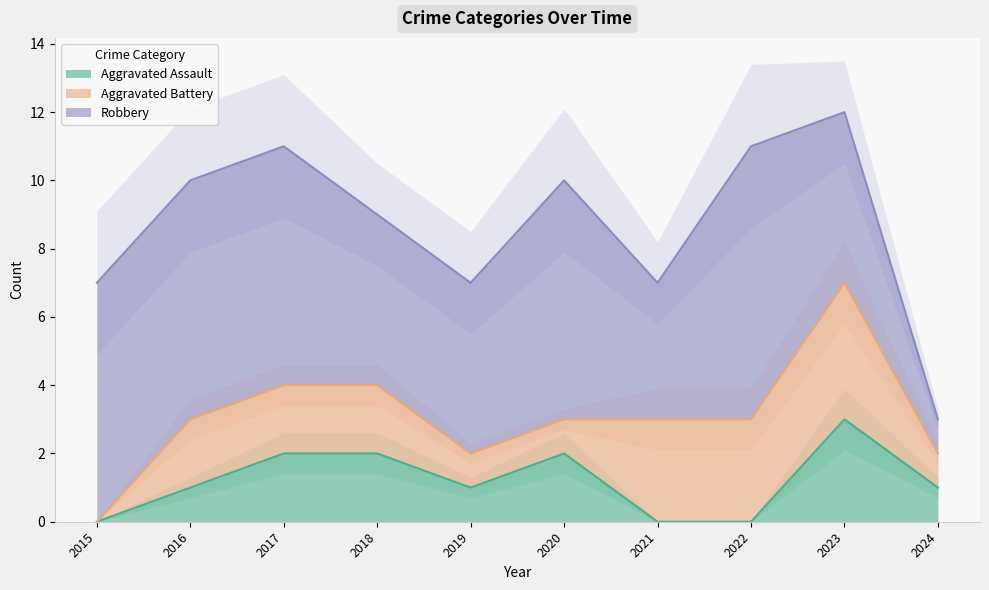

How many distinct data groups are displayed?

3